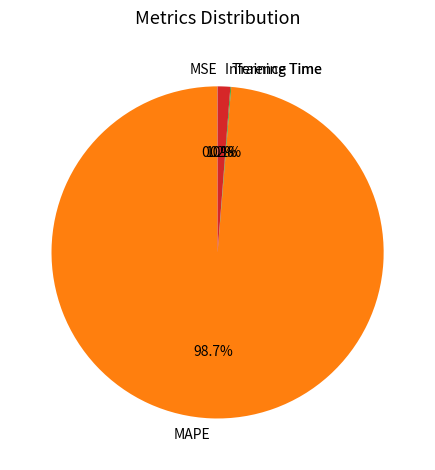

What is the largest slice in the pie chart?

MAPE